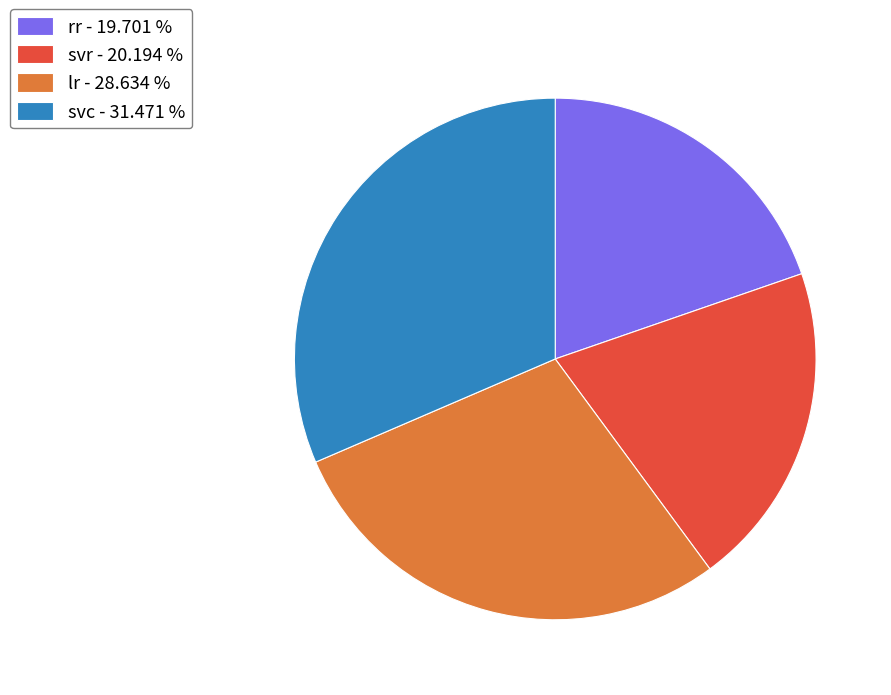

Which has a higher value, lr - 28.634 % or svc - 31.471 %?

svc - 31.471 %